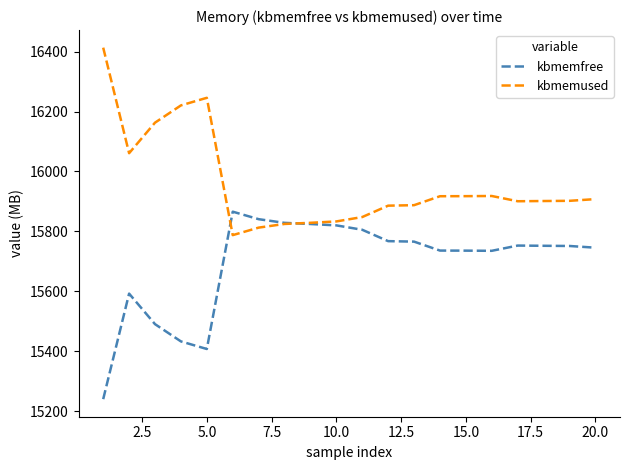

List the series in order of their overall mean, lowest first.

kbmemfree, kbmemused